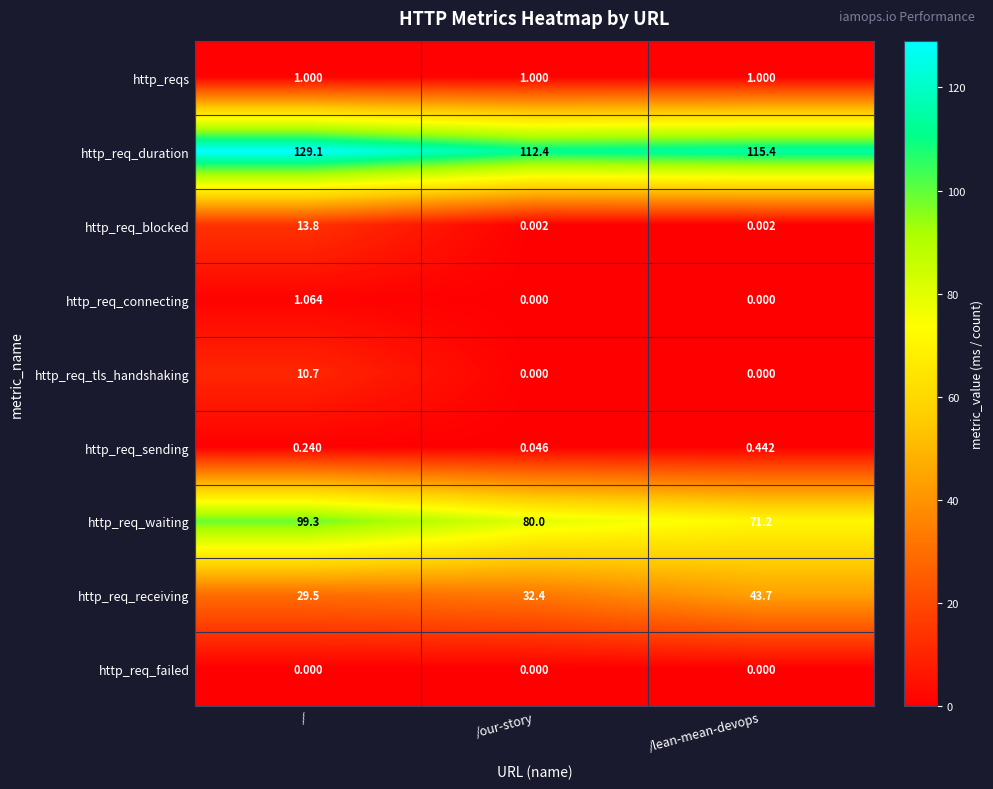

Which series changed the most between /our-story and /lean-mean-devops?

http_req_receiving